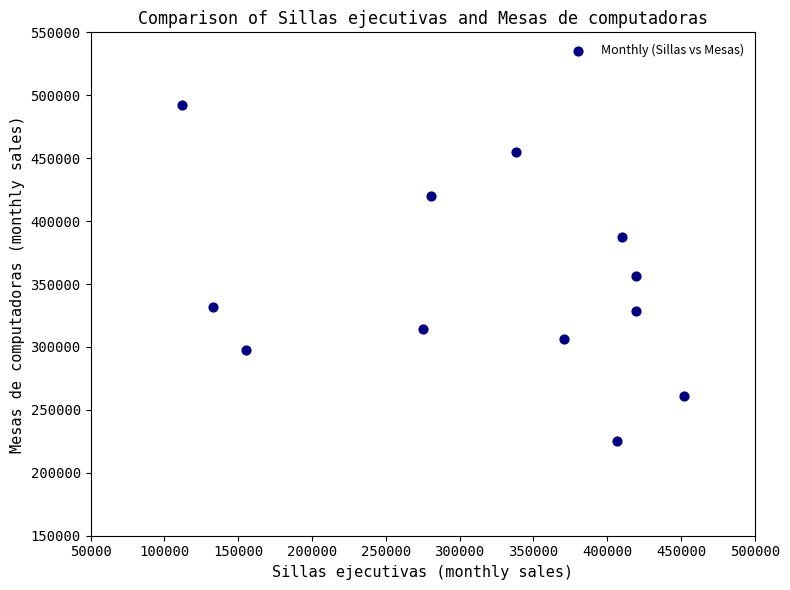

What is the range of X values (max minus min)?

340199